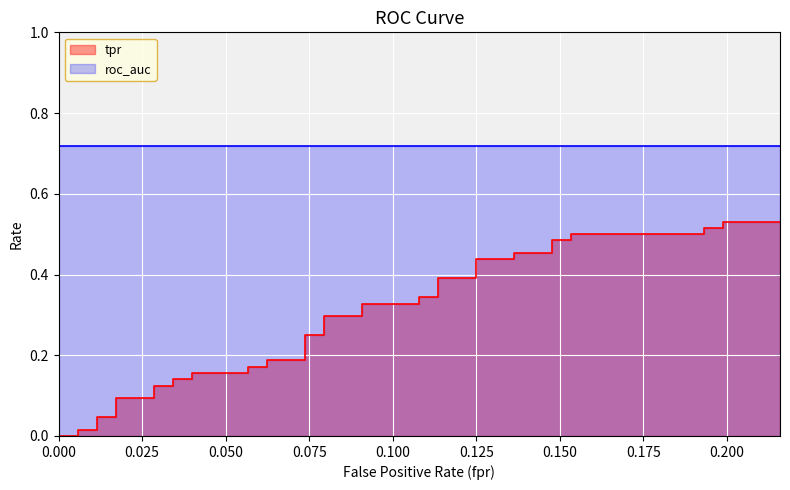

True or false: roc_auc and fpr cross at least once.

False